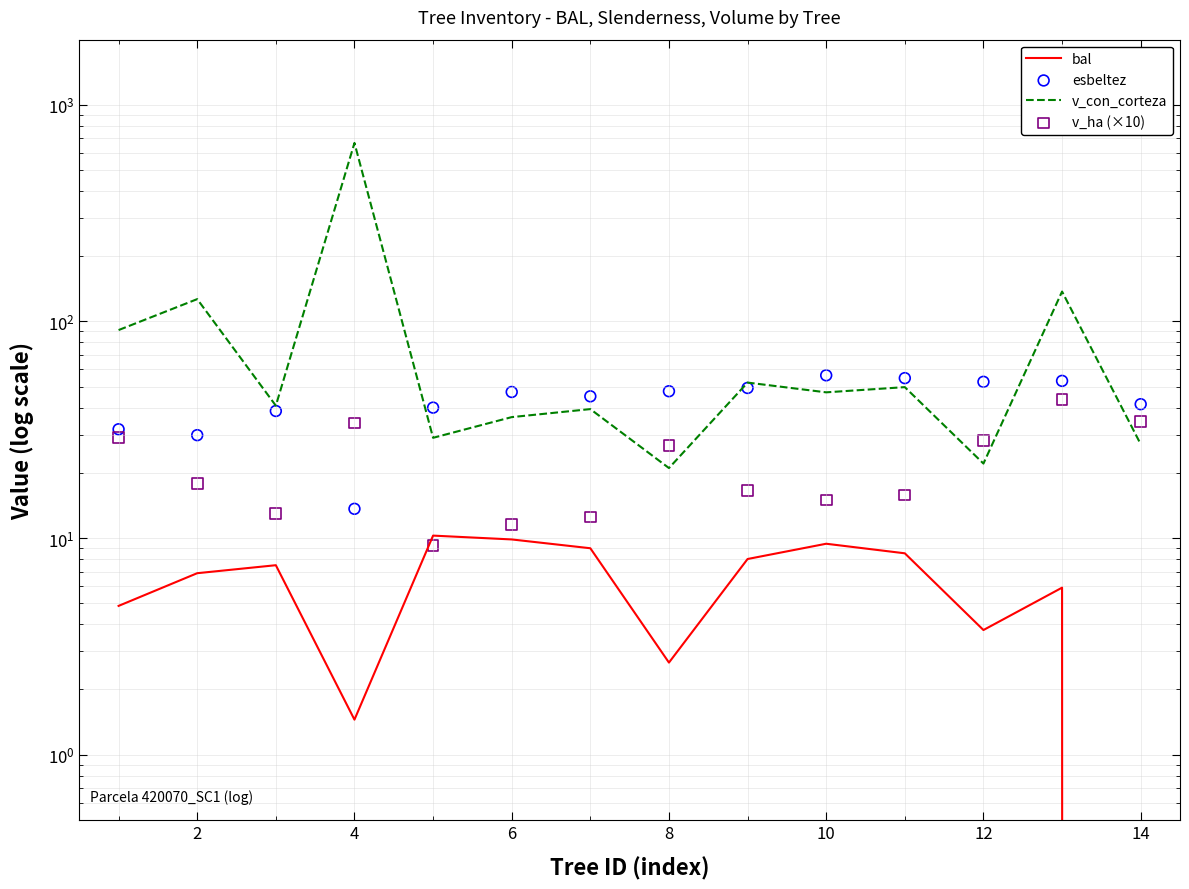

What are all the series names shown in the legend?

bal, v_con_corteza, esbeltez, v_ha (×10)